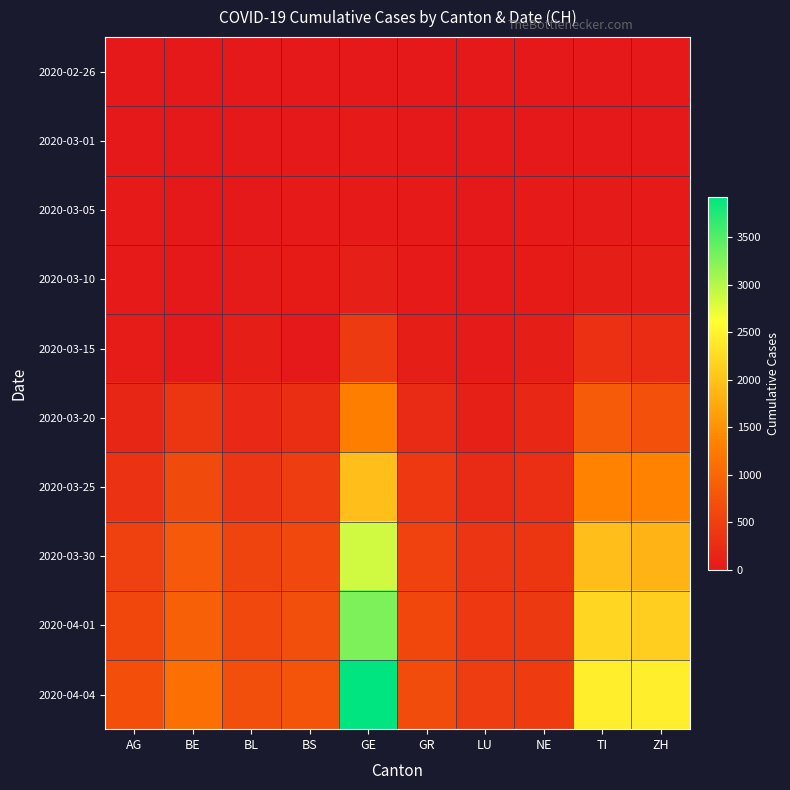

At which category is the sum across all series the highest?

GE